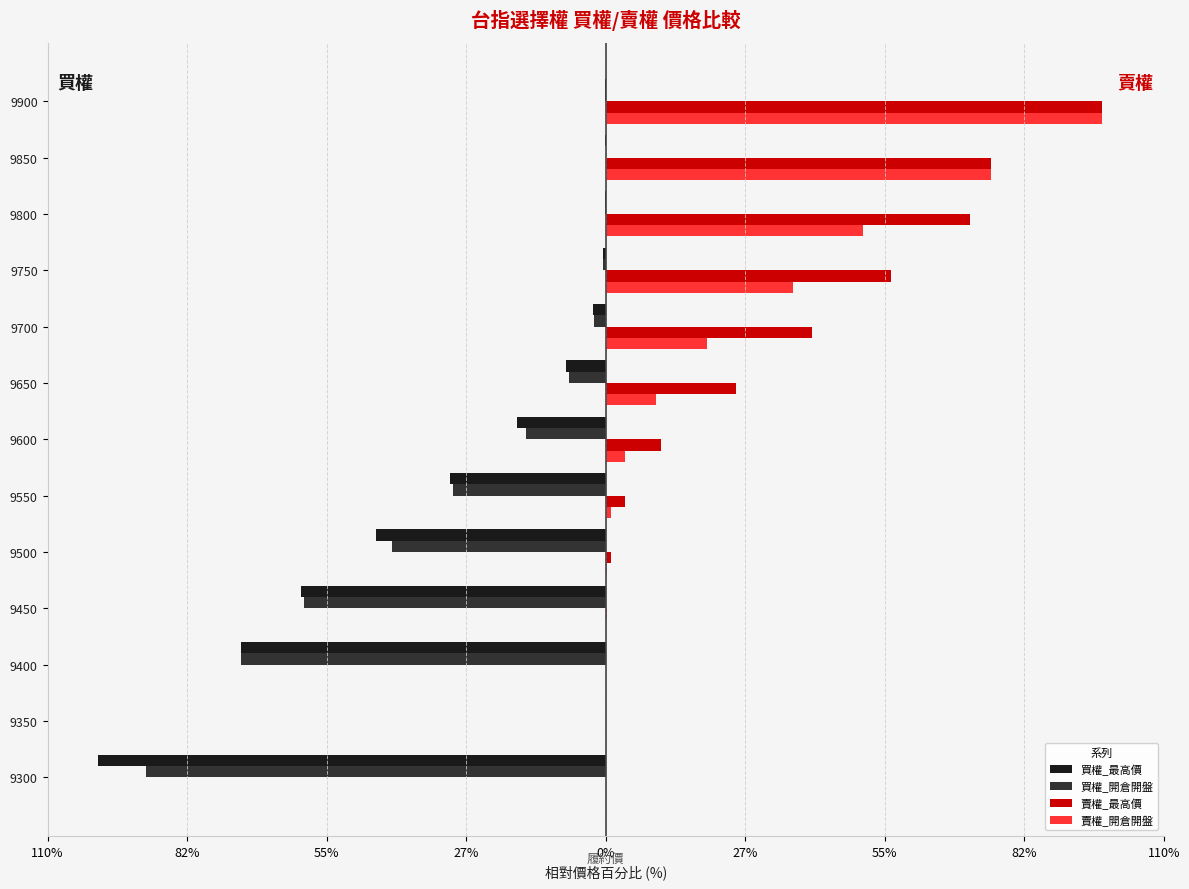

Reading left to right, list all the values displayed in this chart.

買權_最高價: -100.0	0.0	-71.9	-60.0	-45.3	-30.6	-17.5	-7.8	-2.4	-0.5	-0.2	-0.1	-0.1
買權_開倉開盤: -90.6	0.0	-71.9	-59.4	-42.2	-30.0	-15.6	-7.2	-2.4	-0.4	-0.2	-0.0	-0.1
賣權_最高價: 0.1	0.1	0.2	0.3	1.0	3.8	10.9	25.6	40.6	56.2	71.9	75.9	97.8
賣權_開倉開盤: 0.0	0.1	0.1	0.1	0.3	1.1	3.9	10.0	20.0	36.9	50.6	75.9	97.8